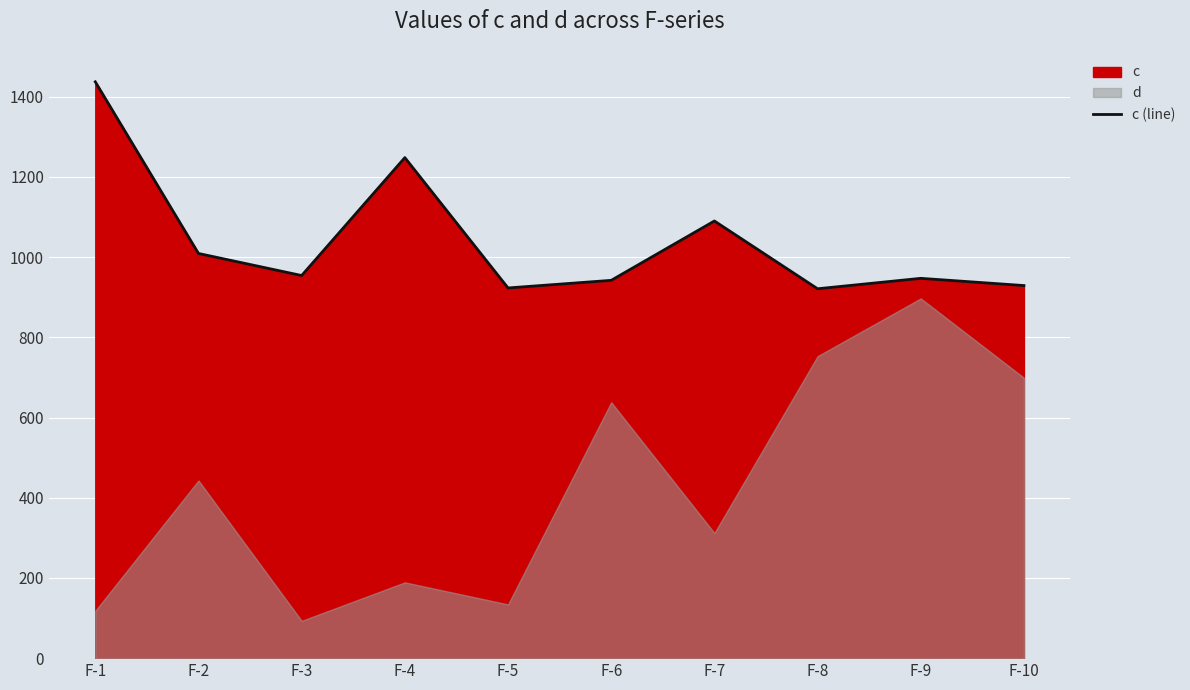

List the labels in order of value, smallest first.

F-8, F-5, F-10, F-6, F-9, F-3, F-2, F-7, F-4, F-1